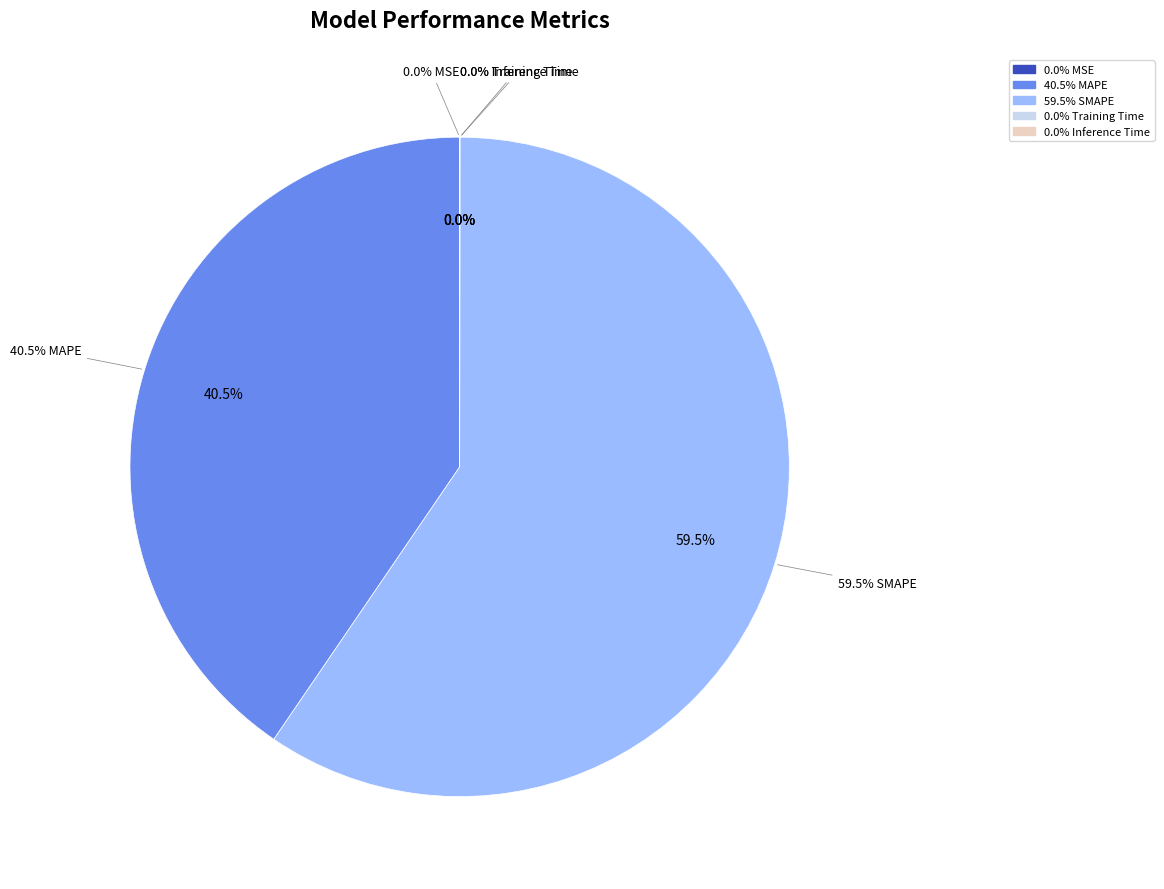

Combined, do MSE and SMAPE account for over 50%?

Yes